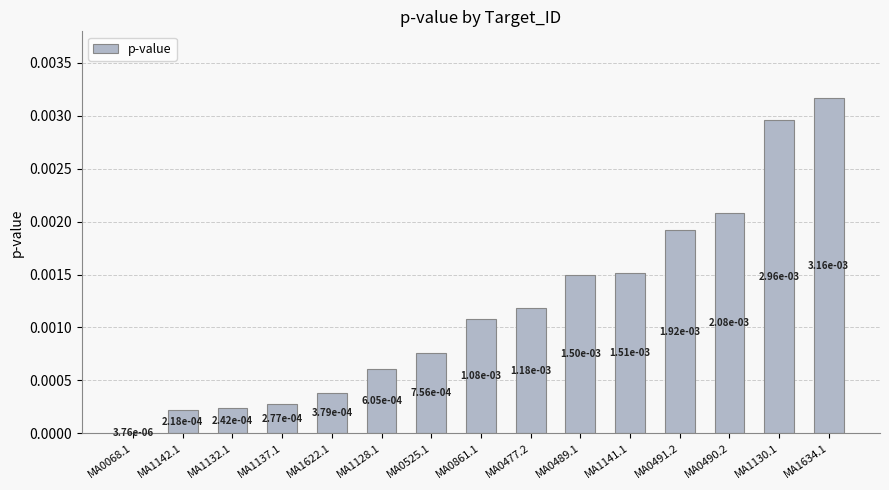

The chart shows a value of 0.0 at MA0525.1. True or false?

True